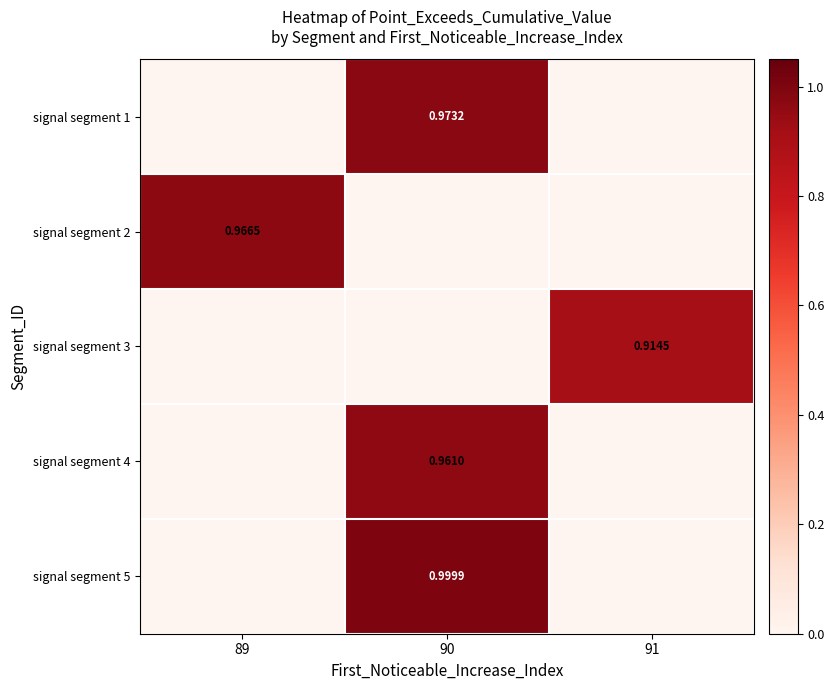

Which series has the largest total across all categories?

signal segment 5